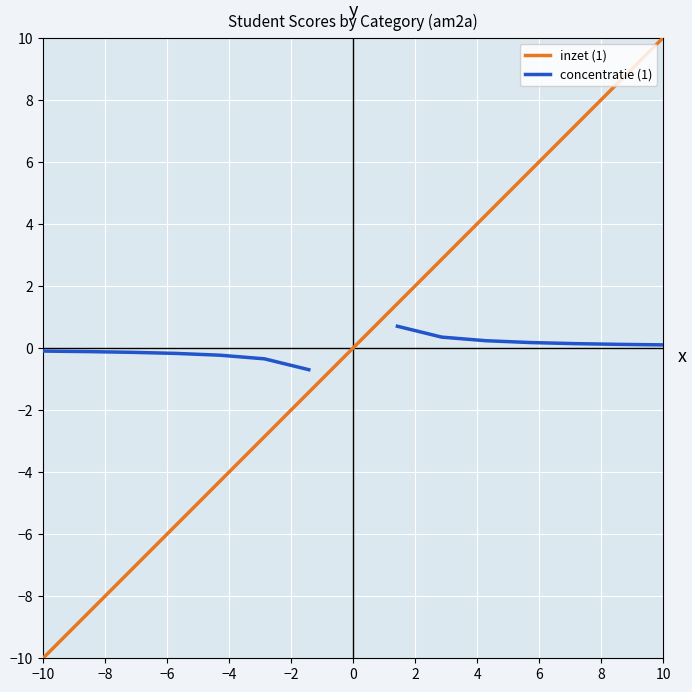

True or false: inzet (1) has more than 1 points higher than both neighbors.

False